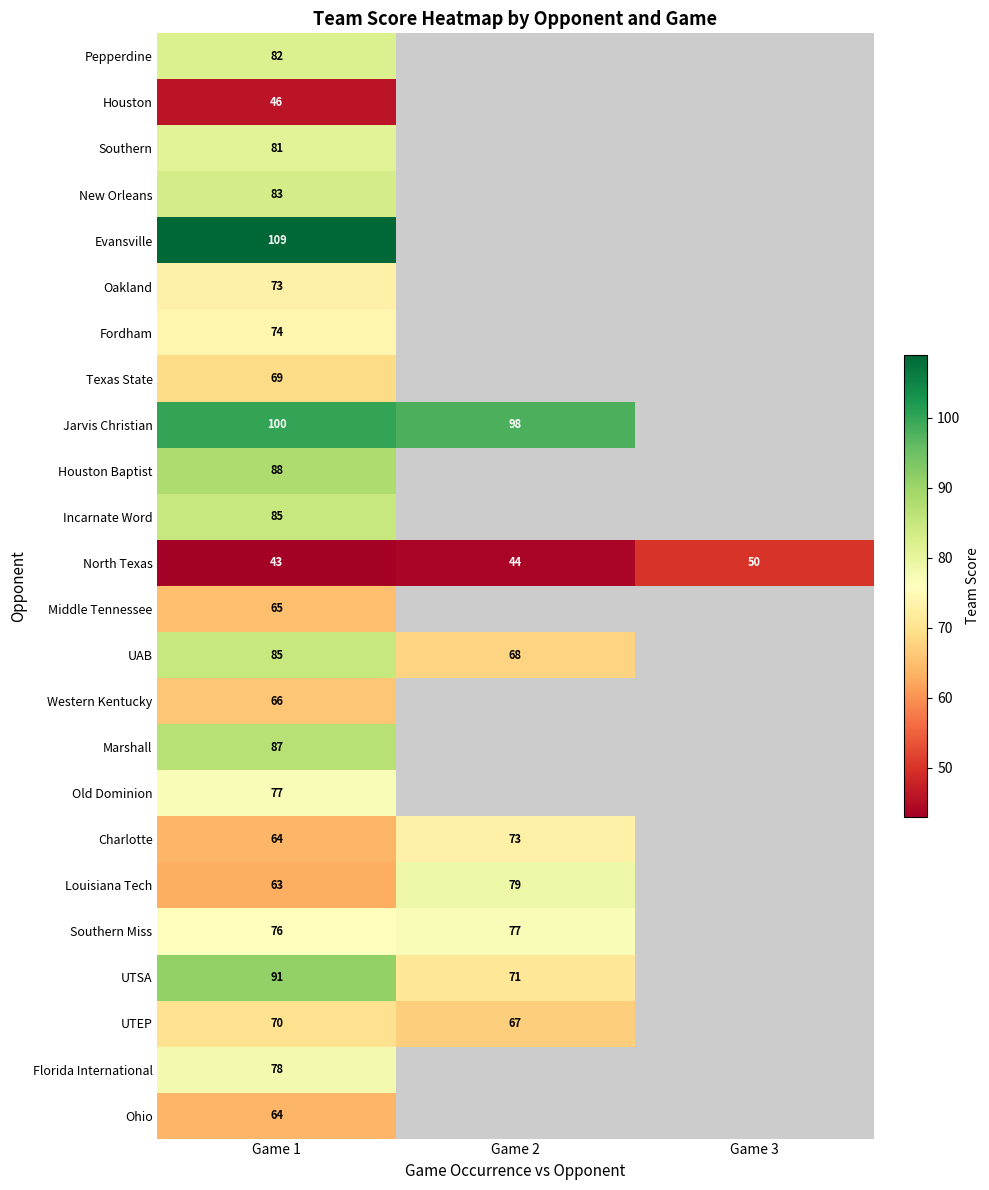

What is the difference between the highest and lowest values at Game 1?

66